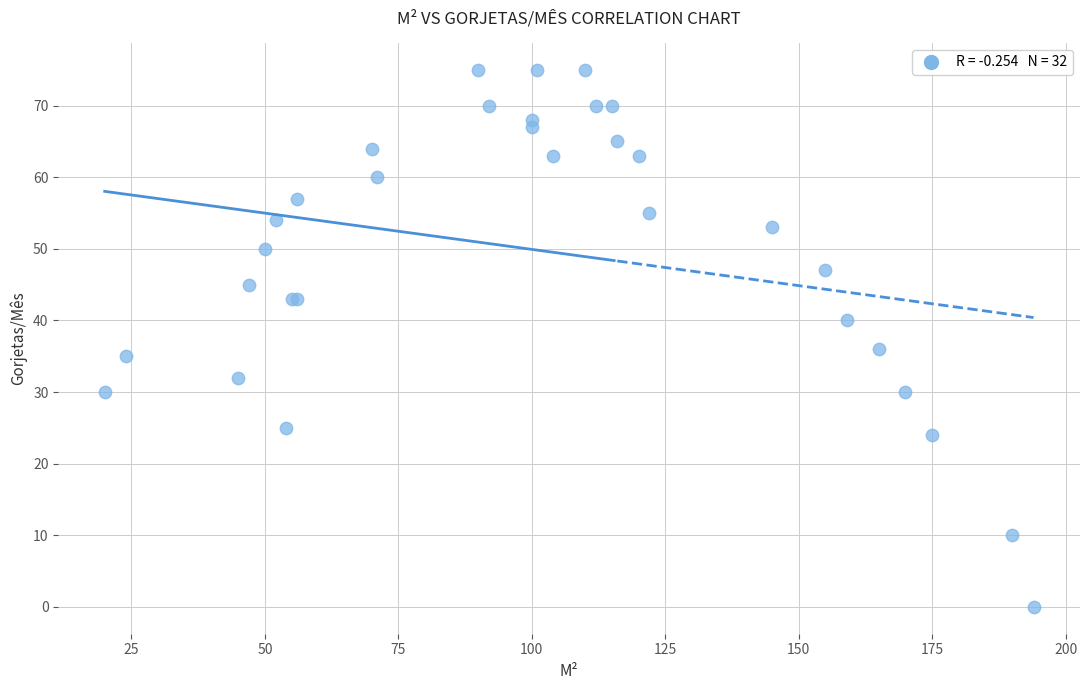

What Y value in the scatter plot is closest to 37?

36